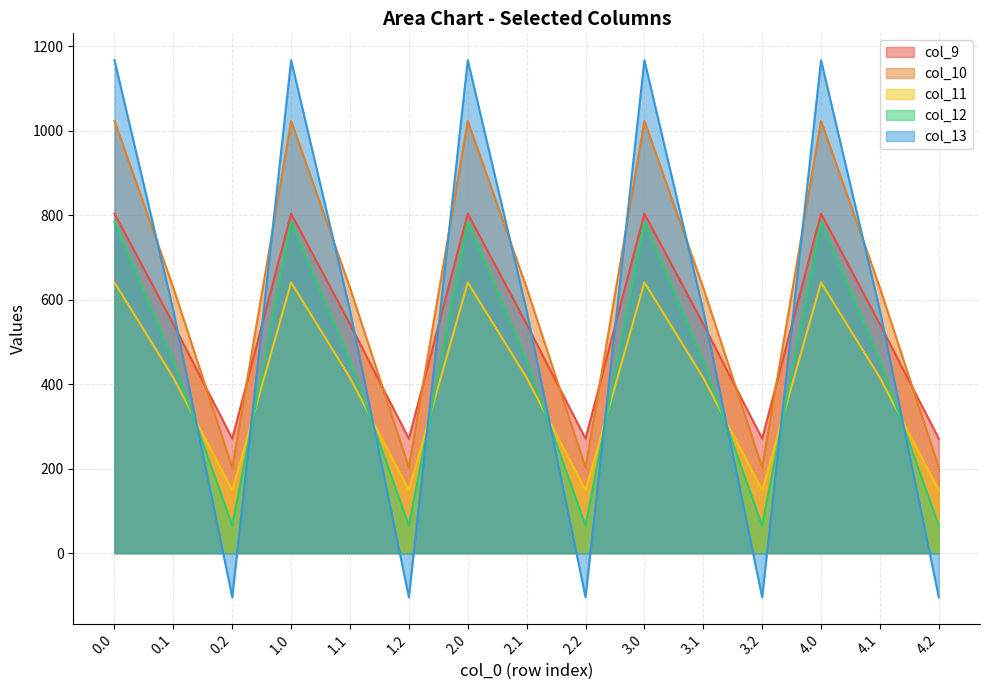

In col_11, how many points are higher than both neighbors (excluding endpoints)?

4